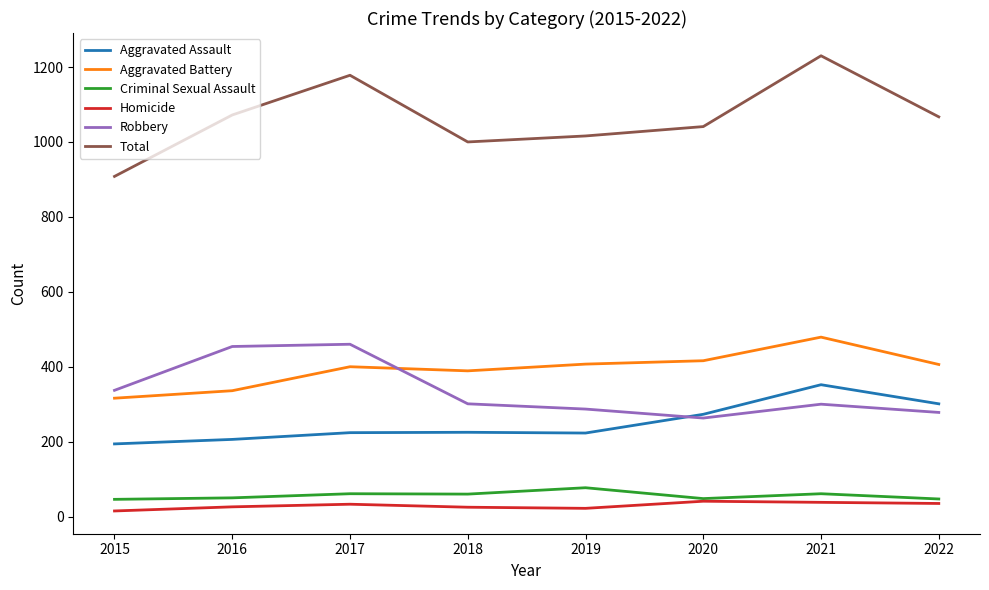

At how many categories does at least one series exceed 1213?

1